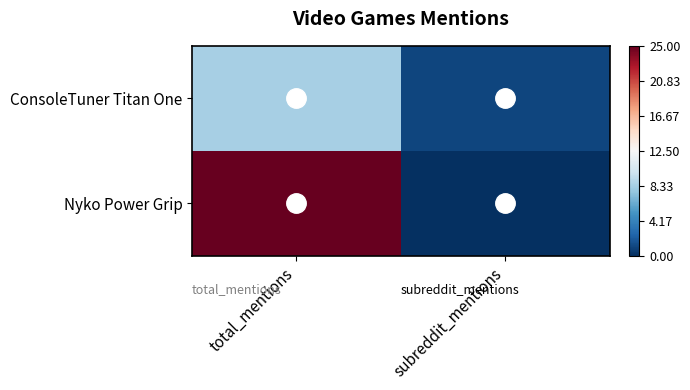

True or false: Nyko Power Grip has a value of 43 at total_mentions.

False